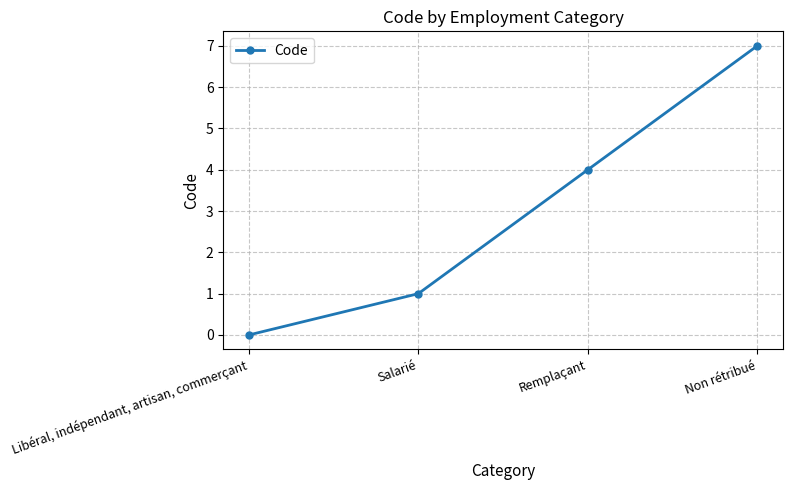

List the labels in order of value, largest first.

Non rétribué, Remplaçant, Salarié, Libéral, indépendant, artisan, commerçant